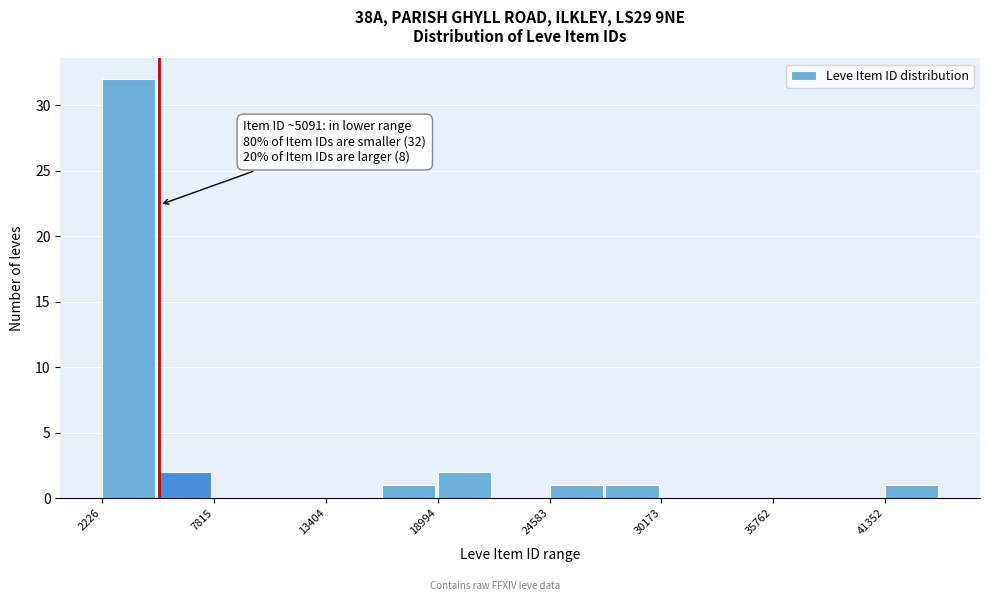

Around what value on the x-axis is the tallest bar? Give the approximate position of its centre, as read against the axis.

4000